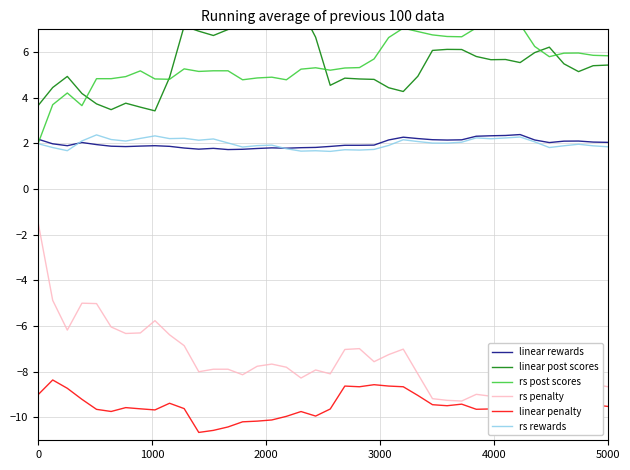

What are all the series names shown in the legend?

linear rewards, linear post scores, rs post scores, rs penalty, linear penalty, rs rewards